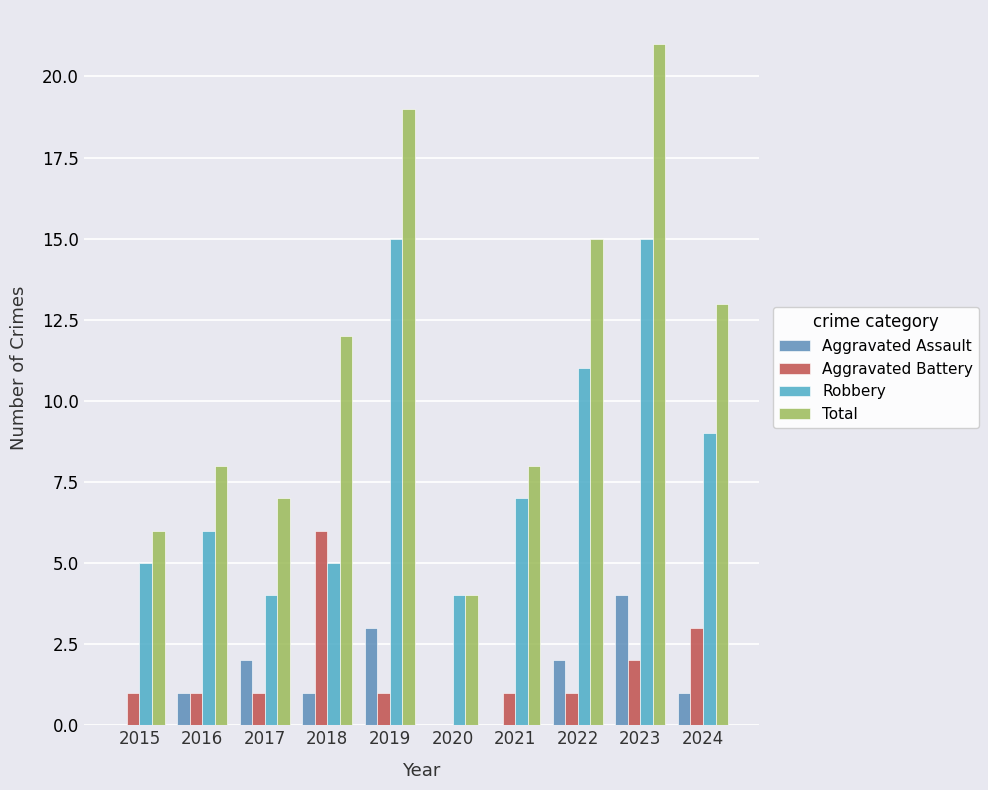

The Aggravated Assault series shows 1 at 2022. True or false?

False